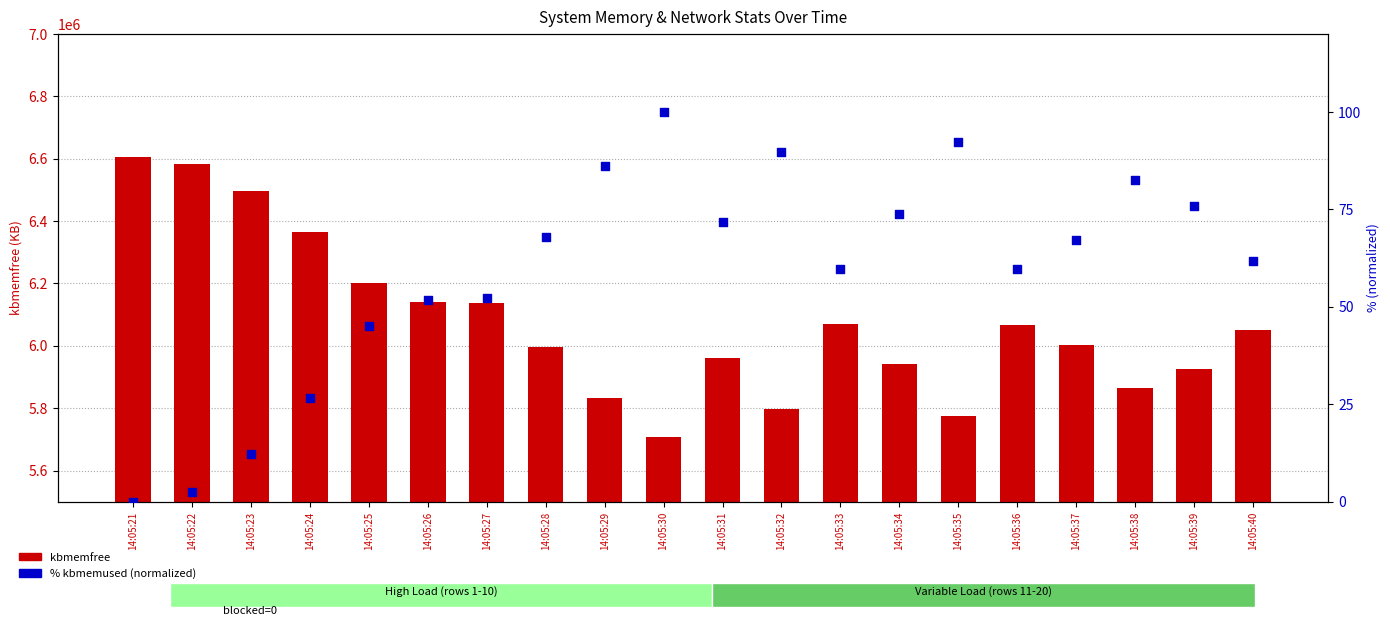

At which category is the sum across all series the highest?

14:05:21